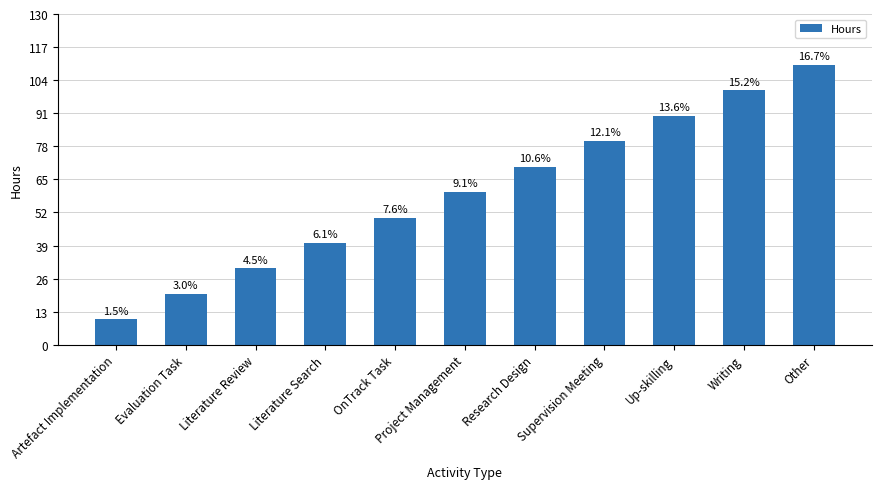

Is it true that the value at Research Design is 70?

True